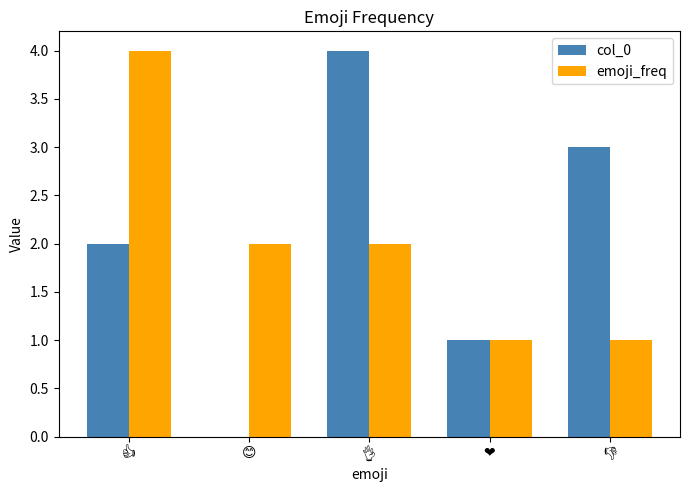

What is the maximum value shown in the chart?

4